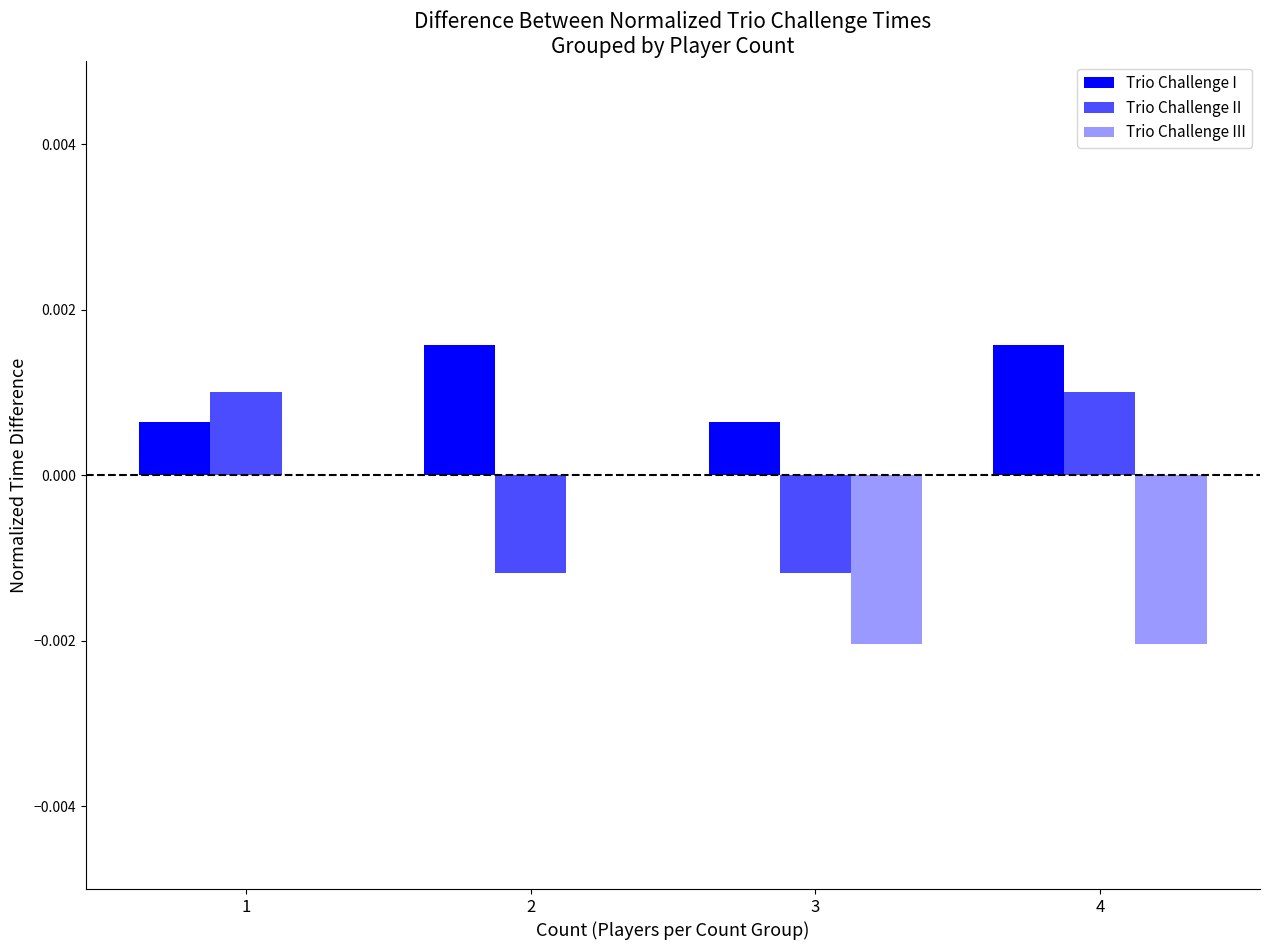

At which category is the sum across all series the highest?

1